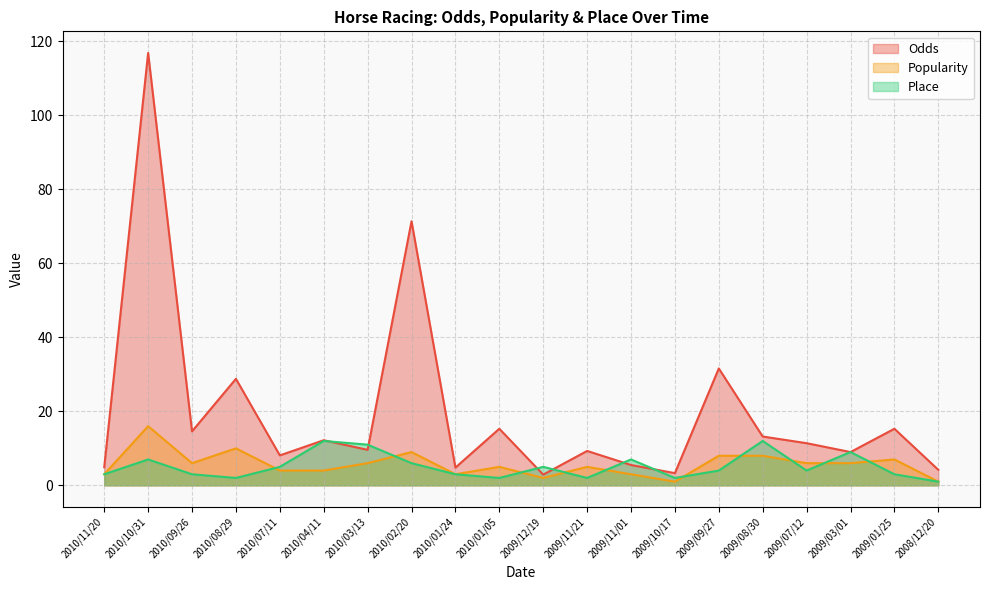

True or false: Odds has a value of 4.2 at 2008/12/20.

True